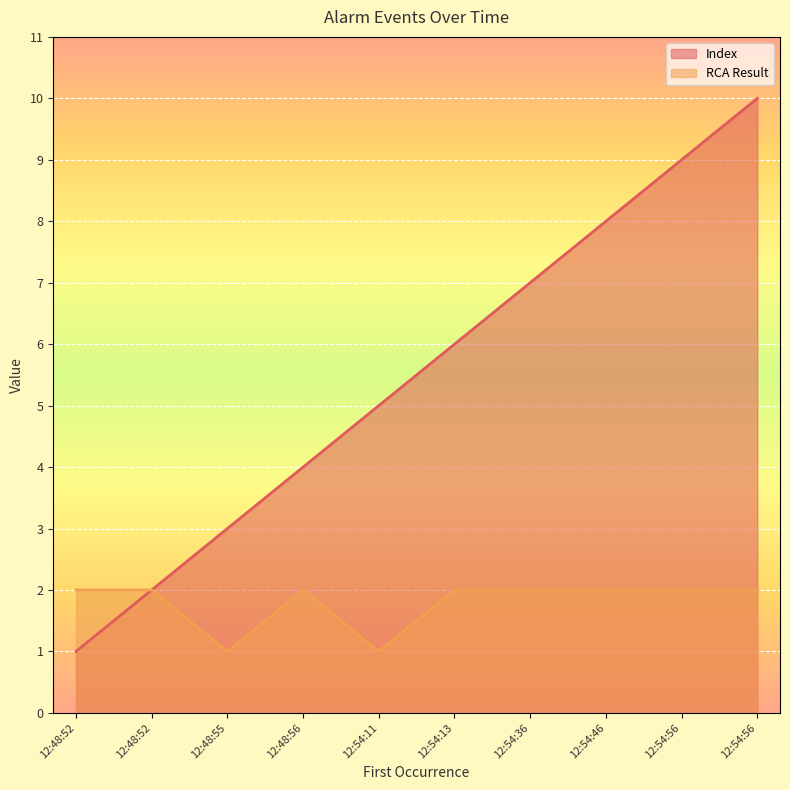

True or false: RCA Result and Index cross at least once.

False